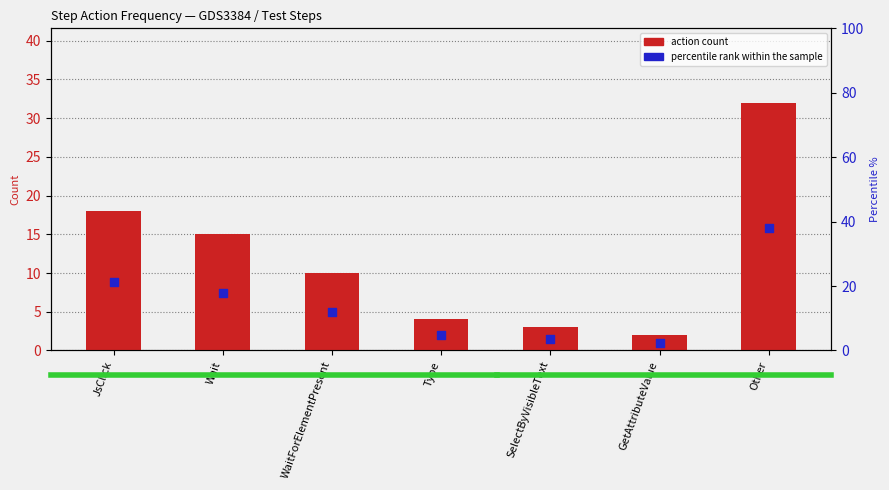

Which series reaches the minimum Y coordinate?

action count